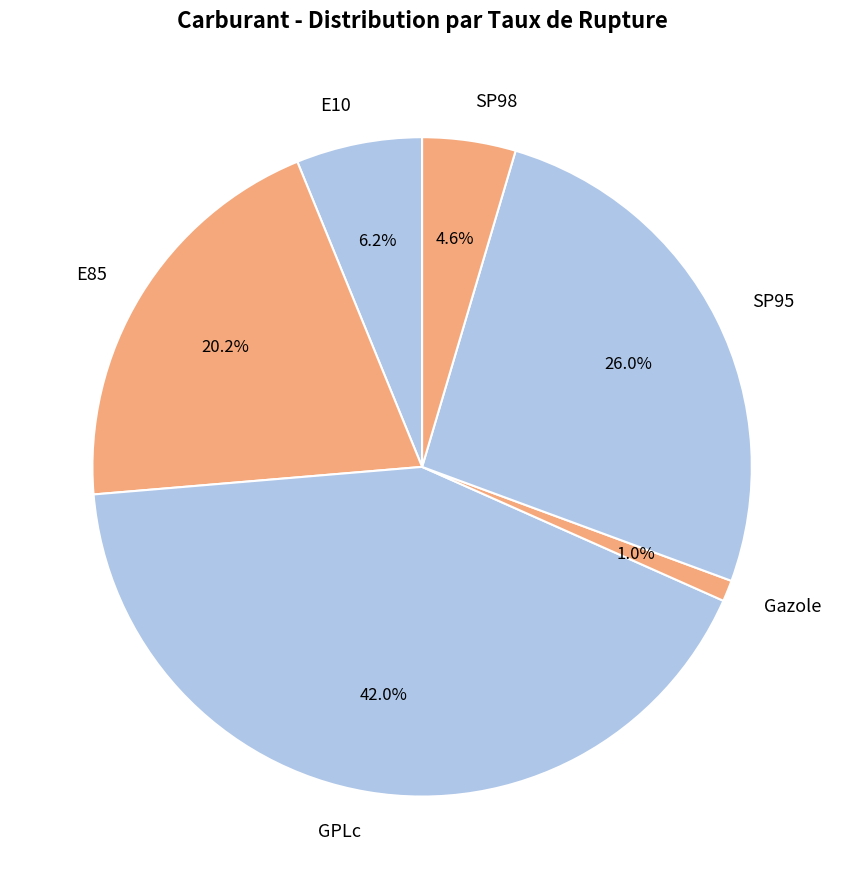

Does SP98 represent more than half of the total?

No